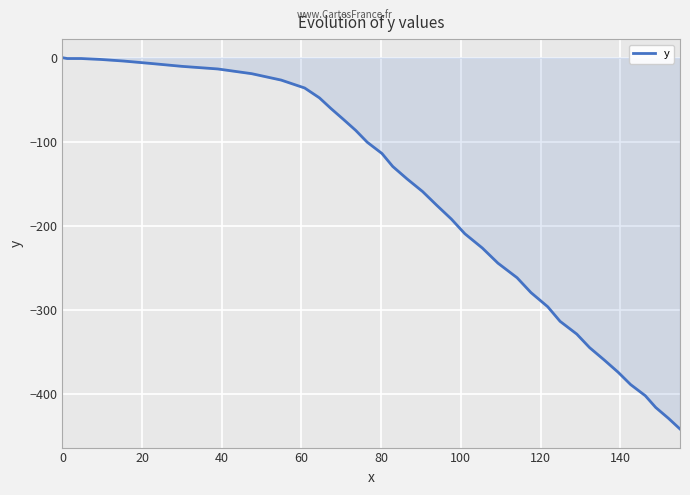

What is the minimum value shown in the chart?

-441.0